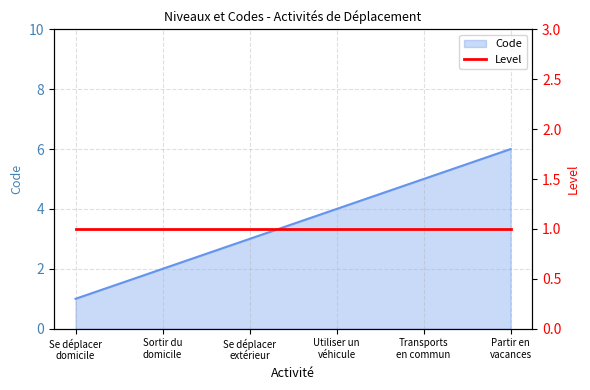

Which has a higher value, Partir en
vacances or Sortir du
domicile?

Partir en
vacances